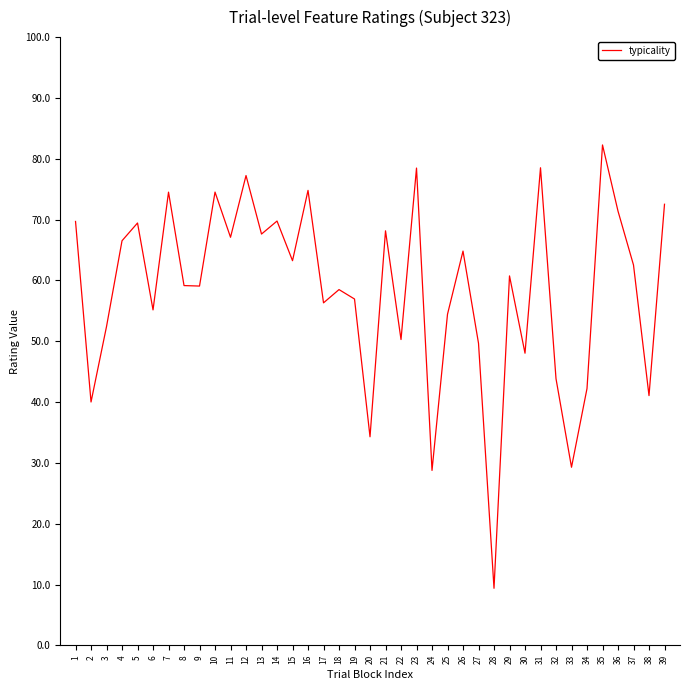

What is the minimum value shown in the chart?

9.4